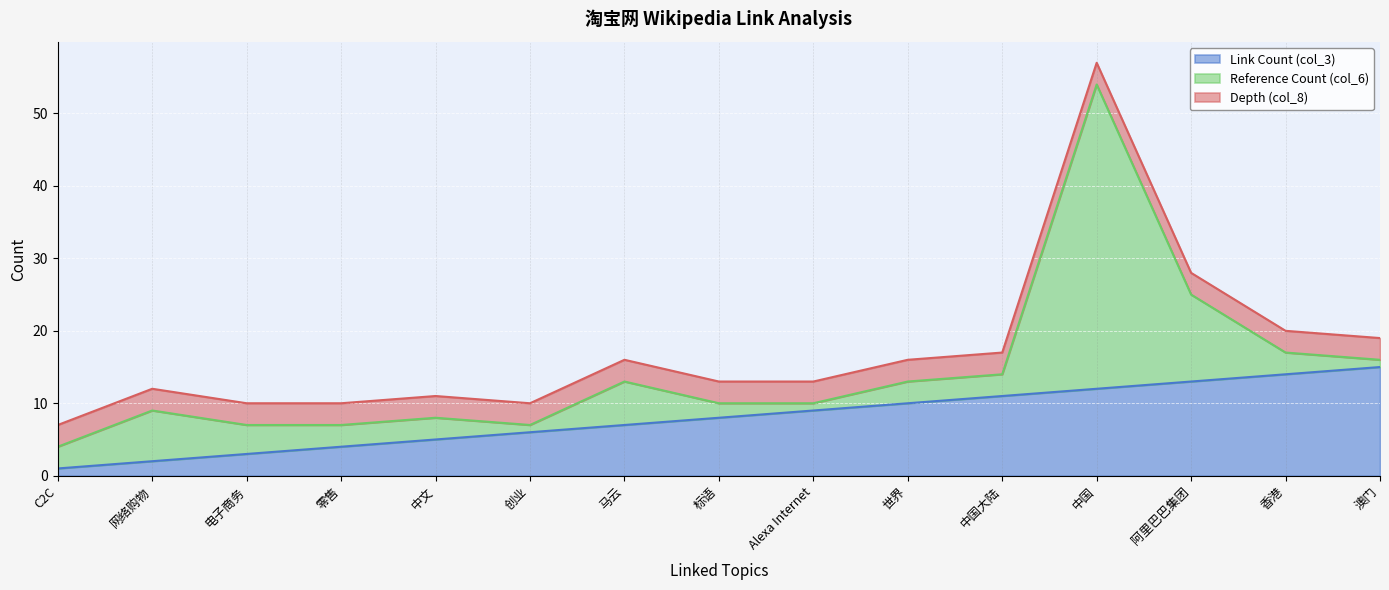

The Depth (col_8) series shows 1 at Alexa Internet. True or false?

False